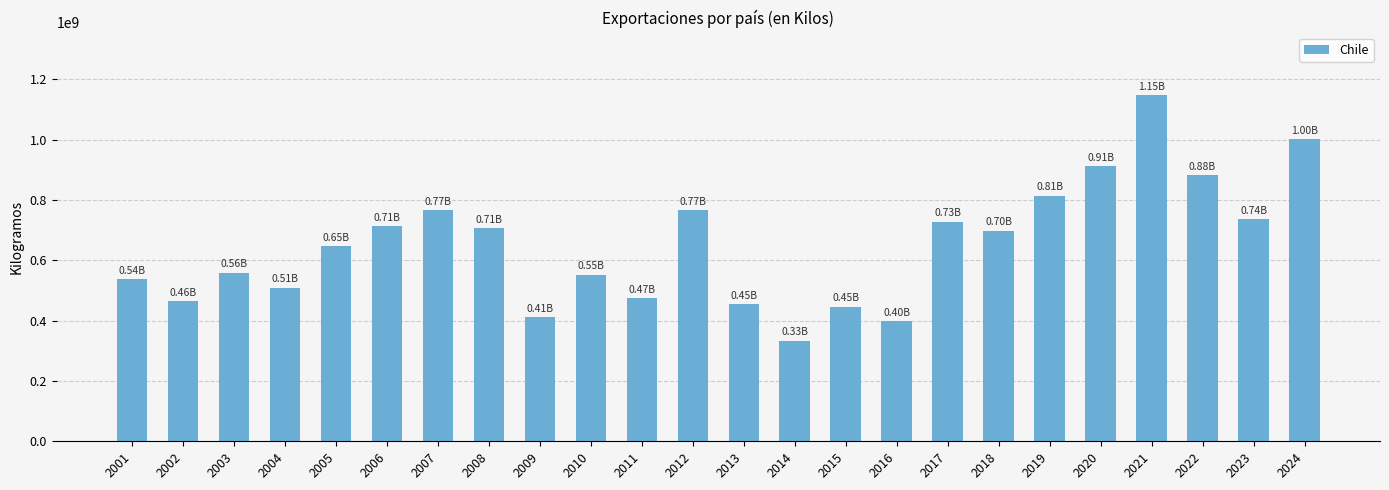

At which category does the chart reach its peak across all series?

2021